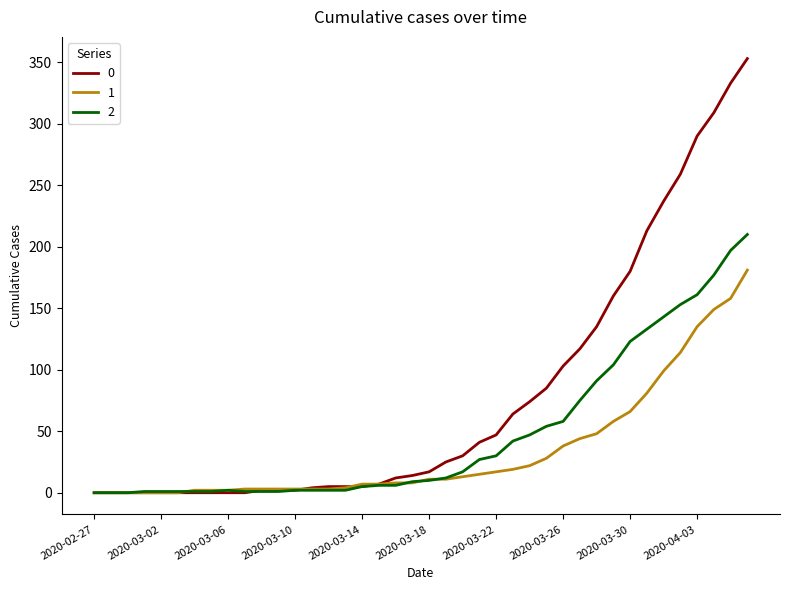

Rank the series by their average value, from lowest to highest.

1, 2, 0